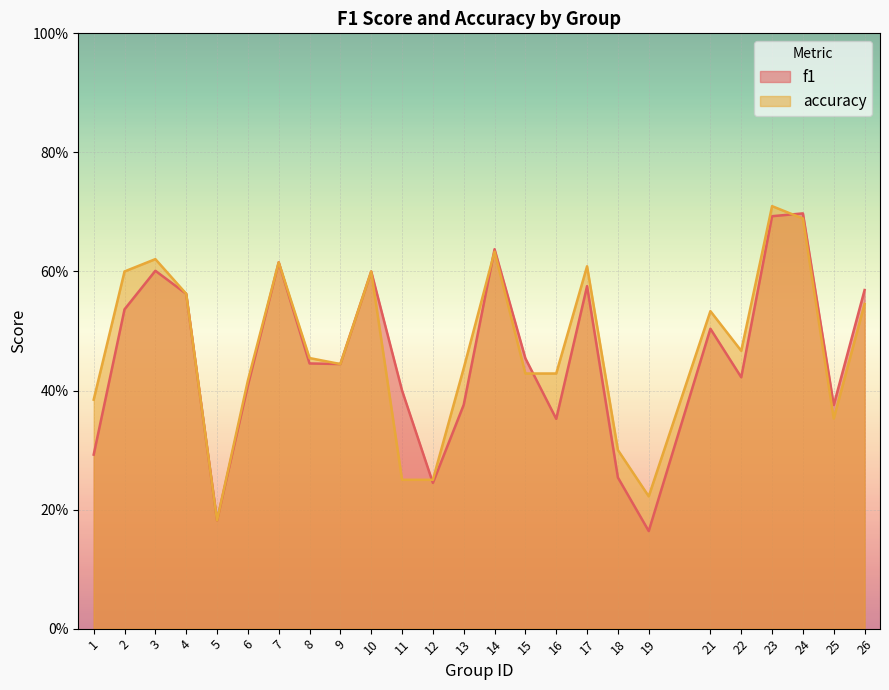

At 12, list the series in order from smallest to largest.

f1, accuracy